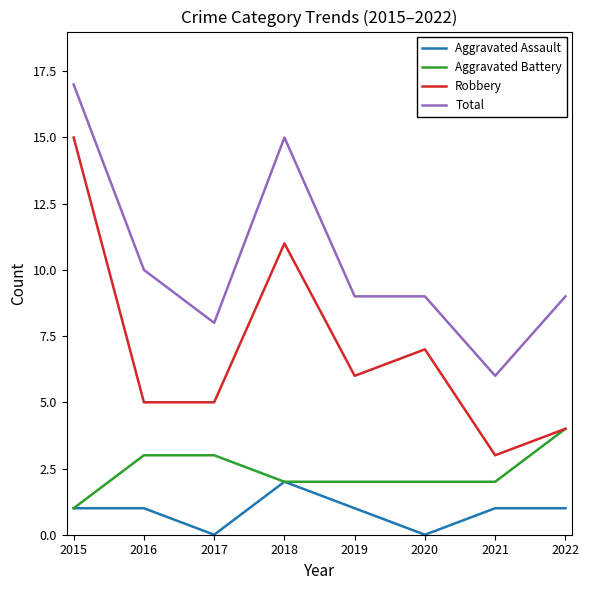

The value of Aggravated Battery at 2018 is 2. True or false?

True